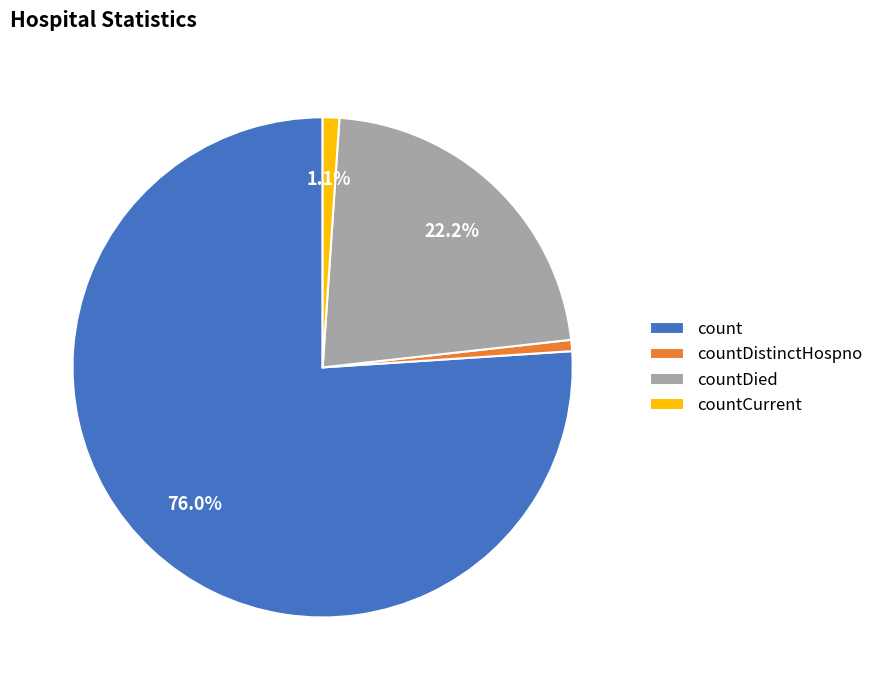

The countDied slice represents 22% of the pie. True or false?

True